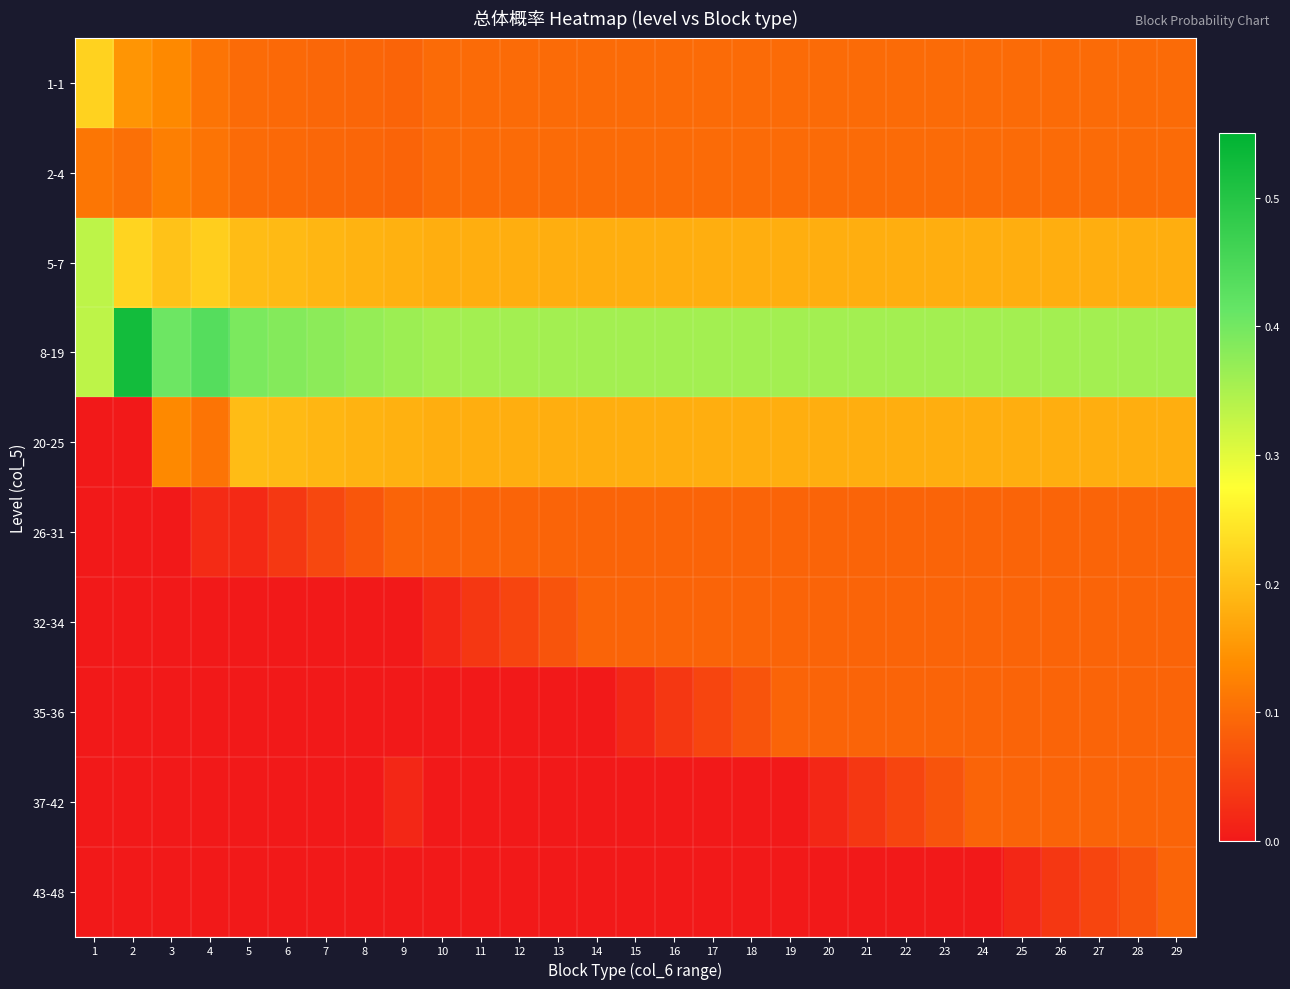

Reading right to left, transcribe all the data shown in this chart.

1-1: 29=0.1	28=0.1	27=0.1	26=0.1	25=0.1	24=0.1	23=0.1	22=0.1	21=0.1	20=0.1	19=0.1	18=0.1	17=0.1	16=0.1	15=0.1	14=0.1	13=0.1	12=0.1	11=0.1	10=0.1	9=0.1	8=0.1	7=0.1	6=0.1	5=0.1	4=0.1	3=0.1	2=0.1	1=0.2
2-4: 29=0.1	28=0.1	27=0.1	26=0.1	25=0.1	24=0.1	23=0.1	22=0.1	21=0.1	20=0.1	19=0.1	18=0.1	17=0.1	16=0.1	15=0.1	14=0.1	13=0.1	12=0.1	11=0.1	10=0.1	9=0.1	8=0.1	7=0.1	6=0.1	5=0.1	4=0.1	3=0.1	2=0.1	1=0.1
5-7: 29=0.2	28=0.2	27=0.2	26=0.2	25=0.2	24=0.2	23=0.2	22=0.2	21=0.2	20=0.2	19=0.2	18=0.2	17=0.2	16=0.2	15=0.2	14=0.2	13=0.2	12=0.2	11=0.2	10=0.2	9=0.2	8=0.2	7=0.2	6=0.2	5=0.2	4=0.2	3=0.2	2=0.2	1=0.3
8-19: 29=0.4	28=0.4	27=0.4	26=0.4	25=0.4	24=0.4	23=0.4	22=0.4	21=0.4	20=0.4	19=0.4	18=0.4	17=0.4	16=0.4	15=0.4	14=0.4	13=0.4	12=0.4	11=0.4	10=0.4	9=0.4	8=0.4	7=0.4	6=0.4	5=0.4	4=0.4	3=0.4	2=0.5	1=0.3
20-25: 29=0.2	28=0.2	27=0.2	26=0.2	25=0.2	24=0.2	23=0.2	22=0.2	21=0.2	20=0.2	19=0.2	18=0.2	17=0.2	16=0.2	15=0.2	14=0.2	13=0.2	12=0.2	11=0.2	10=0.2	9=0.2	8=0.2	7=0.2	6=0.2	5=0.2	4=0.1	3=0.1	2=0.0	1=0.0
26-31: 29=0.1	28=0.1	27=0.1	26=0.1	25=0.1	24=0.1	23=0.1	22=0.1	21=0.1	20=0.1	19=0.1	18=0.1	17=0.1	16=0.1	15=0.1	14=0.1	13=0.1	12=0.1	11=0.1	10=0.1	9=0.1	8=0.1	7=0.1	6=0.0	5=0.0	4=0.0	3=0.0	2=0.0	1=0.0
32-34: 29=0.1	28=0.1	27=0.1	26=0.1	25=0.1	24=0.1	23=0.1	22=0.1	21=0.1	20=0.1	19=0.1	18=0.1	17=0.1	16=0.1	15=0.1	14=0.1	13=0.1	12=0.1	11=0.0	10=0.0	9=0.0	8=0.0	7=0.0	6=0.0	5=0.0	4=0.0	3=0.0	2=0.0	1=0.0
35-36: 29=0.1	28=0.1	27=0.1	26=0.1	25=0.1	24=0.1	23=0.1	22=0.1	21=0.1	20=0.1	19=0.1	18=0.1	17=0.1	16=0.0	15=0.0	14=0.0	13=0.0	12=0.0	11=0.0	10=0.0	9=0.0	8=0.0	7=0.0	6=0.0	5=0.0	4=0.0	3=0.0	2=0.0	1=0.0
37-42: 29=0.1	28=0.1	27=0.1	26=0.1	25=0.1	24=0.1	23=0.1	22=0.1	21=0.0	20=0.0	19=0.0	18=0.0	17=0.0	16=0.0	15=0.0	14=0.0	13=0.0	12=0.0	11=0.0	10=0.0	9=0.0	8=0.0	7=0.0	6=0.0	5=0.0	4=0.0	3=0.0	2=0.0	1=0.0
43-48: 29=0.1	28=0.1	27=0.1	26=0.0	25=0.0	24=0.0	23=0.0	22=0.0	21=0.0	20=0.0	19=0.0	18=0.0	17=0.0	16=0.0	15=0.0	14=0.0	13=0.0	12=0.0	11=0.0	10=0.0	9=0.0	8=0.0	7=0.0	6=0.0	5=0.0	4=0.0	3=0.0	2=0.0	1=0.0